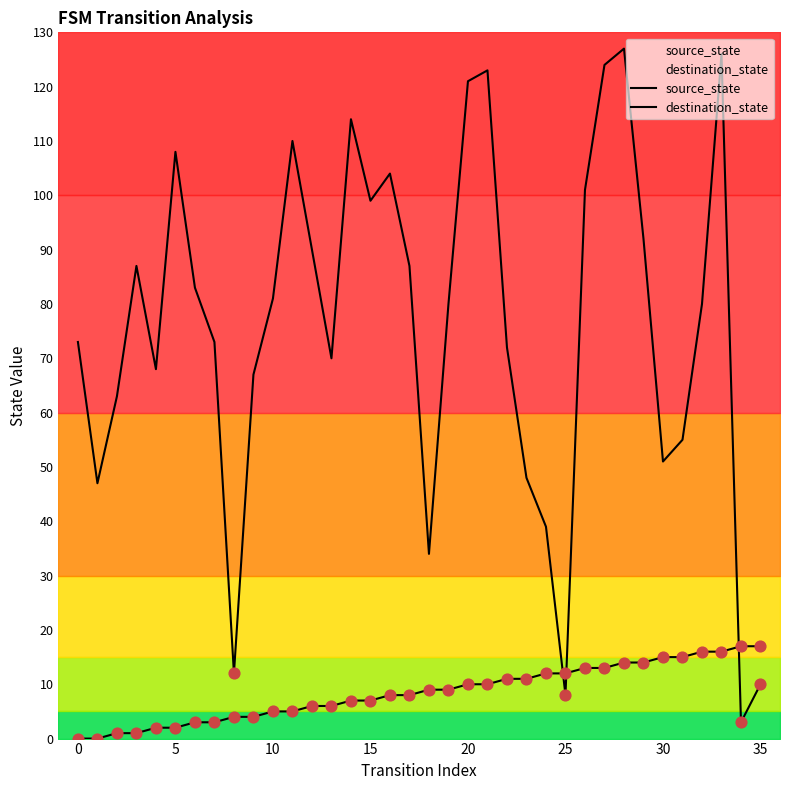

What are all the series names shown in the legend?

source_state, destination_state